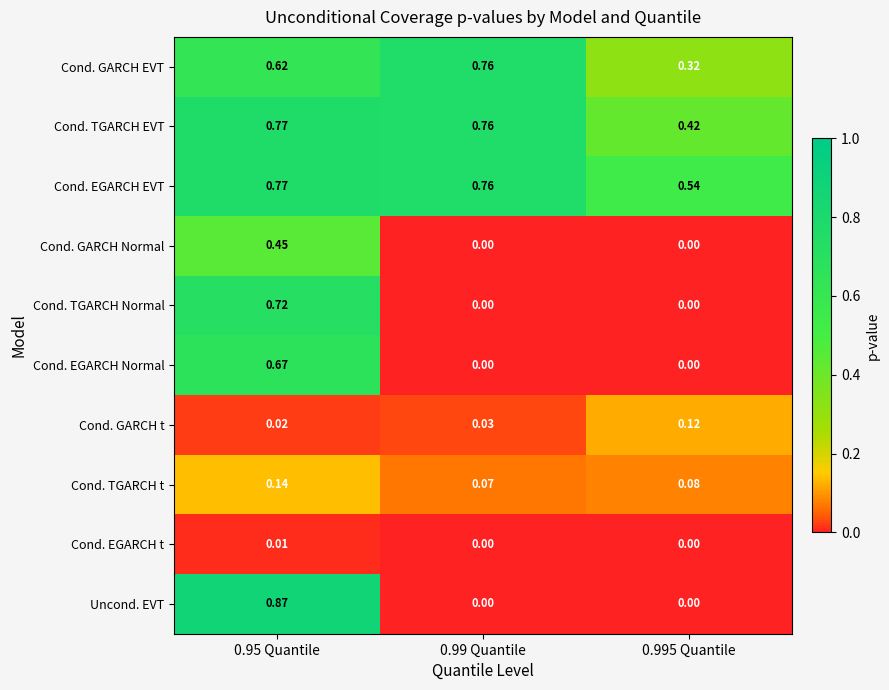

Which series has the largest total across all categories?

Cond. EGARCH EVT